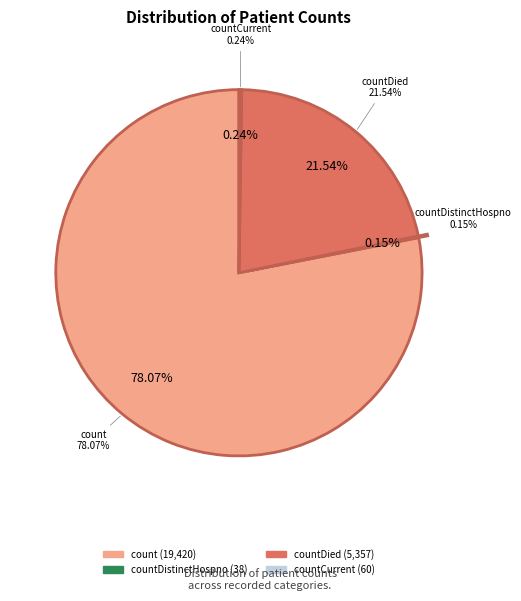

Is it true that countDistinctHospno is 0% of the pie?

True